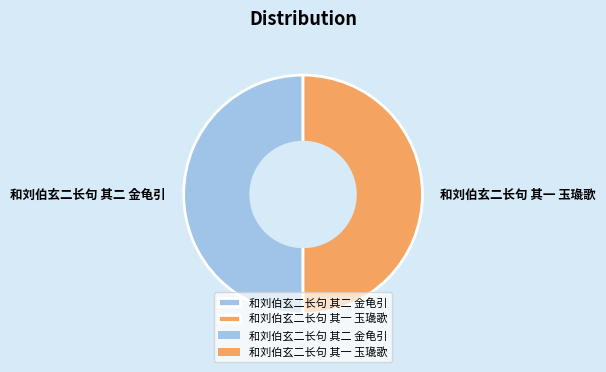

What is the ratio of the value at 和刘伯玄二长句 其二 金龟引 to the value at 和刘伯玄二长句 其一 玉璏歌?

1.0